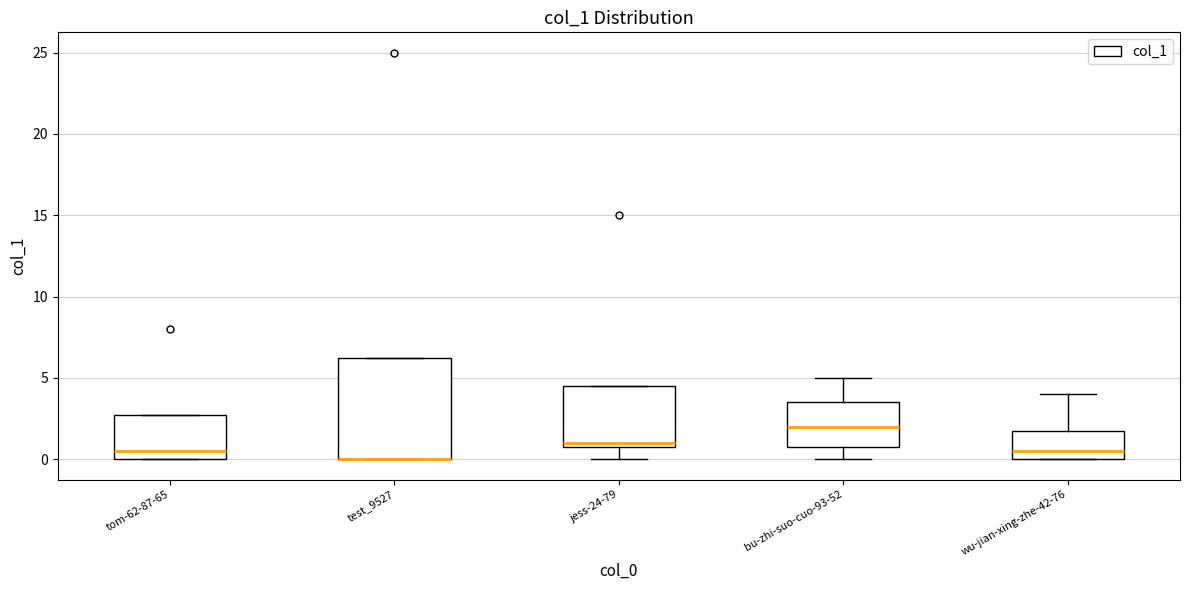

Reading left to right, transcribe this box plot: for each box, give where its median line is, the range the box spans, and where its two whiskers end, as read against the y-axis. The values are not printed on the chart, so give them approximately, as read against the axis.

tom-62-87-65: median 0.5, box 0.0 to 3.0, whiskers 0.0 to 3.0
test_9527: median 0.0 (drawn on the box's lower edge), box 0.0 to 6.5, whiskers 0.0 to 6.5
jess-24-79: median 1.0 (just above the box's lower edge), box 1.0 to 4.5, whiskers 0.0 to 4.5
bu-zhi-suo-cuo-93-52: median 2.0, box 1.0 to 3.5, whiskers 0.0 to 5.0
wu-jian-xing-zhe-42-76: median 0.5, box 0.0 to 2.0, whiskers 0.0 to 4.0